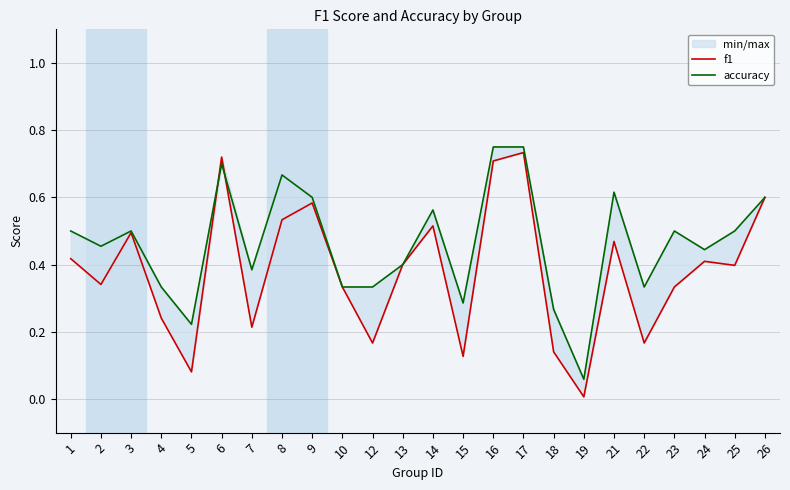

How many times do accuracy and f1 cross each other?

2